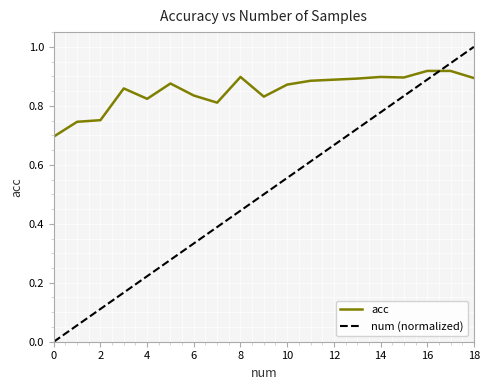

What is the difference between the maximum and minimum values in the num (normalized) series?

1.0